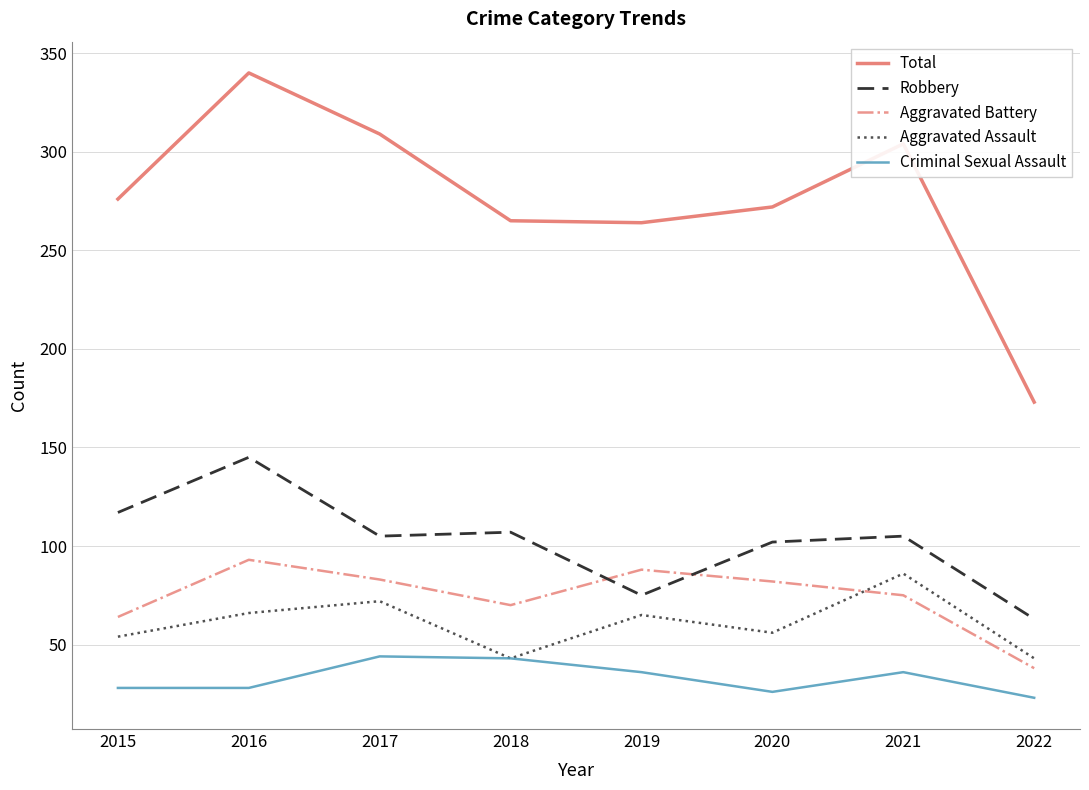

What is the minimum value for Total?

173